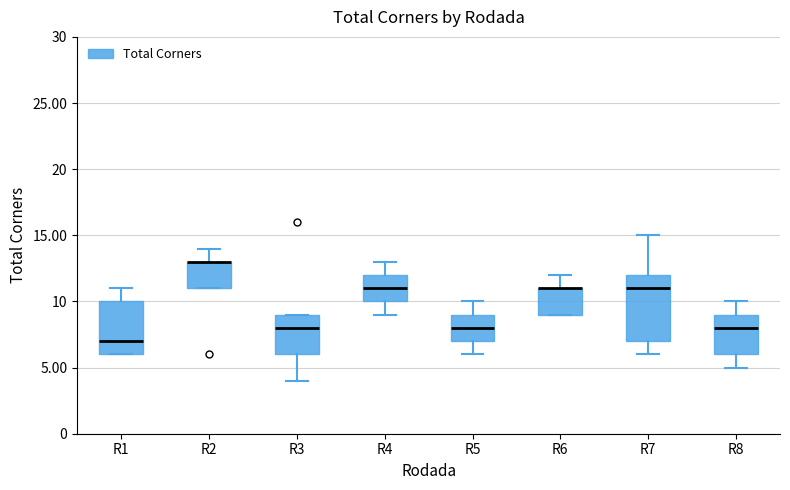

Where does the lower whisker of the box for R4 end on the y-axis? The values are not printed on the chart, so give them approximately, as read against the axis.

9